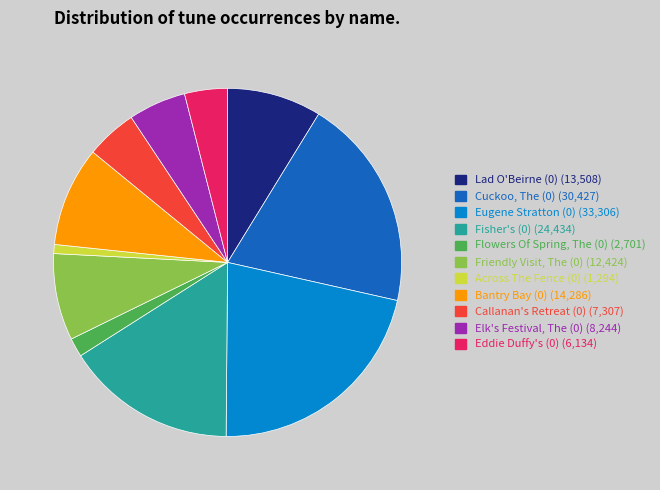

Is Eugene Stratton (0) the majority of the pie?

No